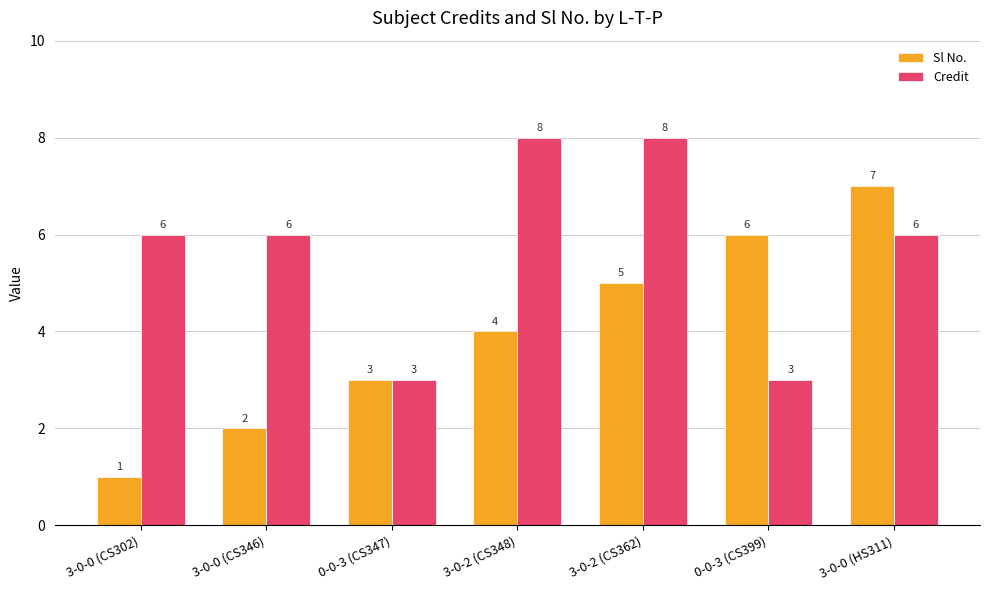

Is the value of Sl No. at 0-0-3 (CS399) greater than the value of Credit at 0-0-3 (CS399)?

Yes